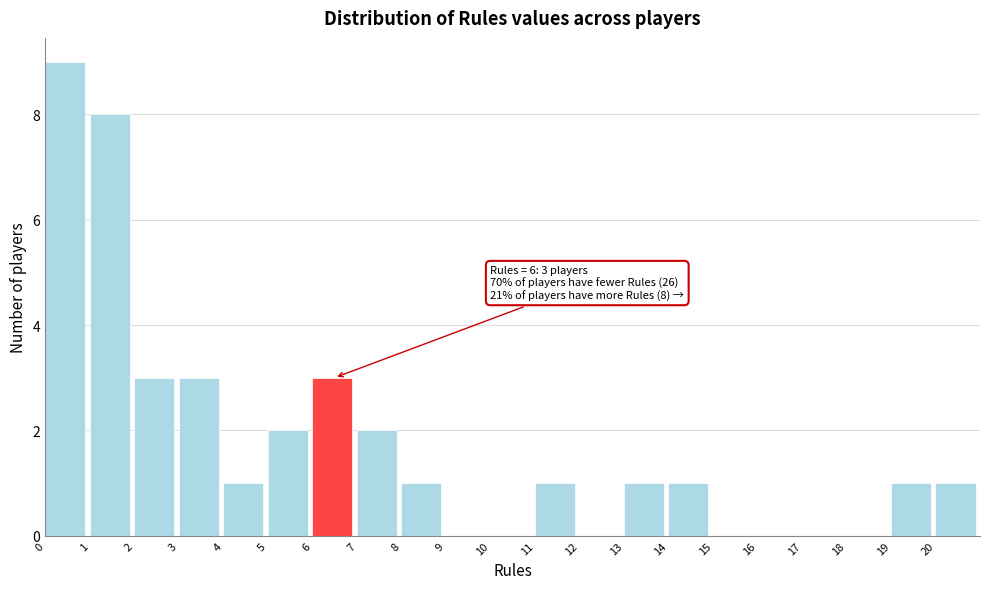

Which range on the x-axis has the tallest bar?

0 to 1